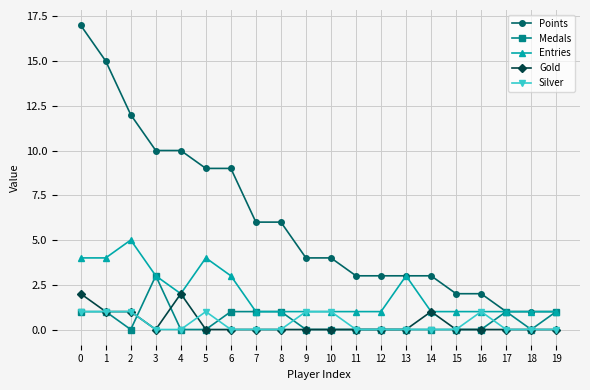

Rank the series by their maximum value, from highest to lowest.

Points, Entries, Medals, Gold, Silver